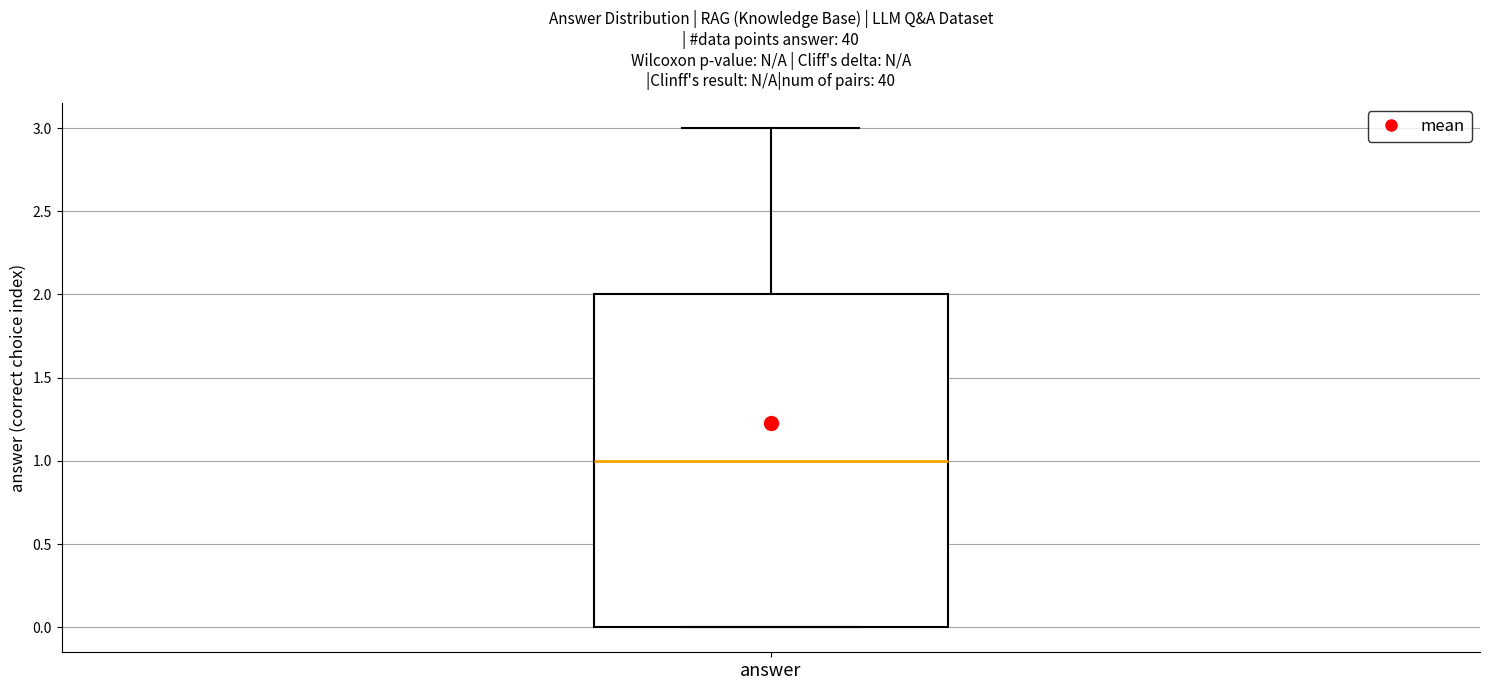

Where is the lower edge of the box for answer on the y-axis? The values are not printed on the chart, so give them approximately, as read against the axis.

0